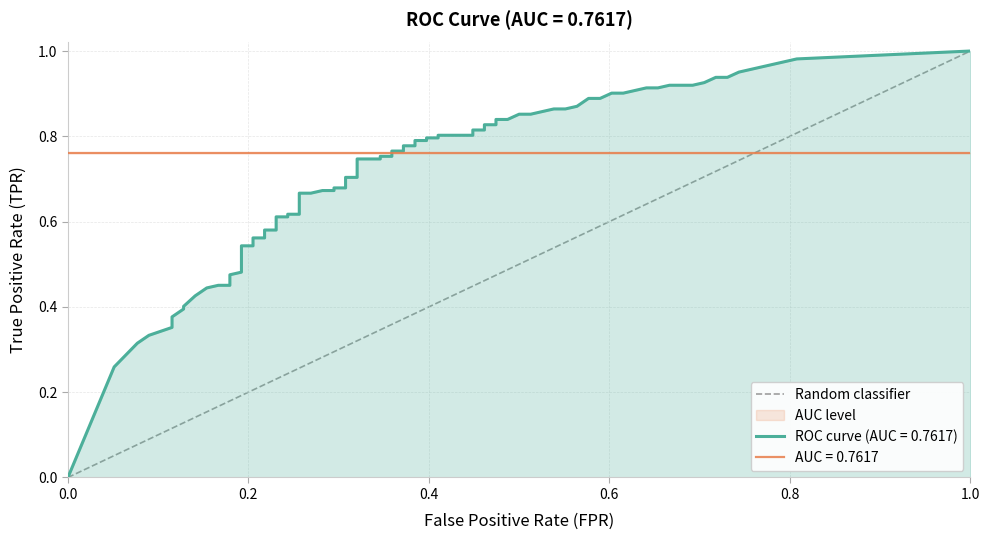

Which has a higher value, 0.2 or 0.0?

0.2